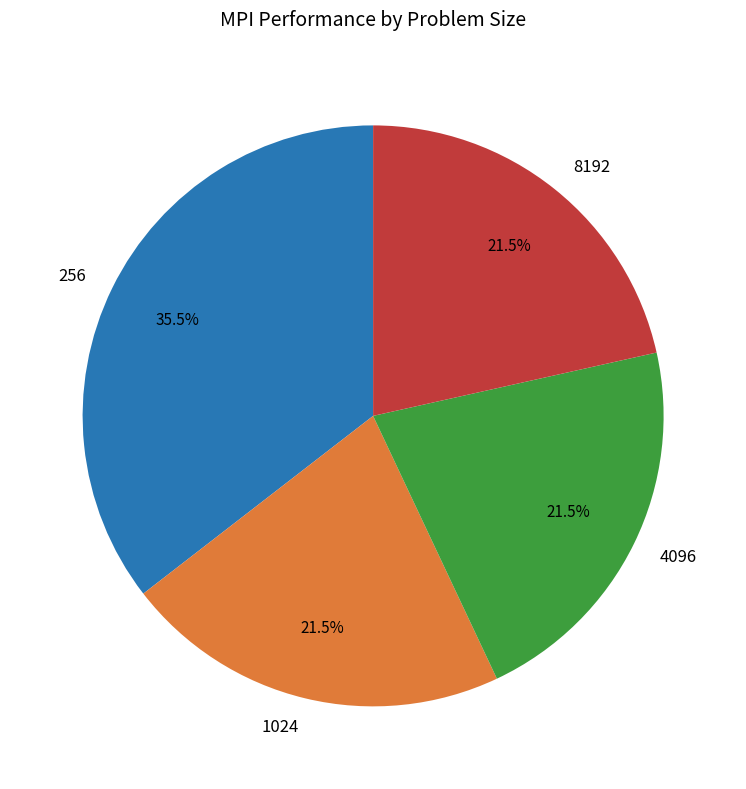

Is the sum of 4096 and 1024 greater than half?

No